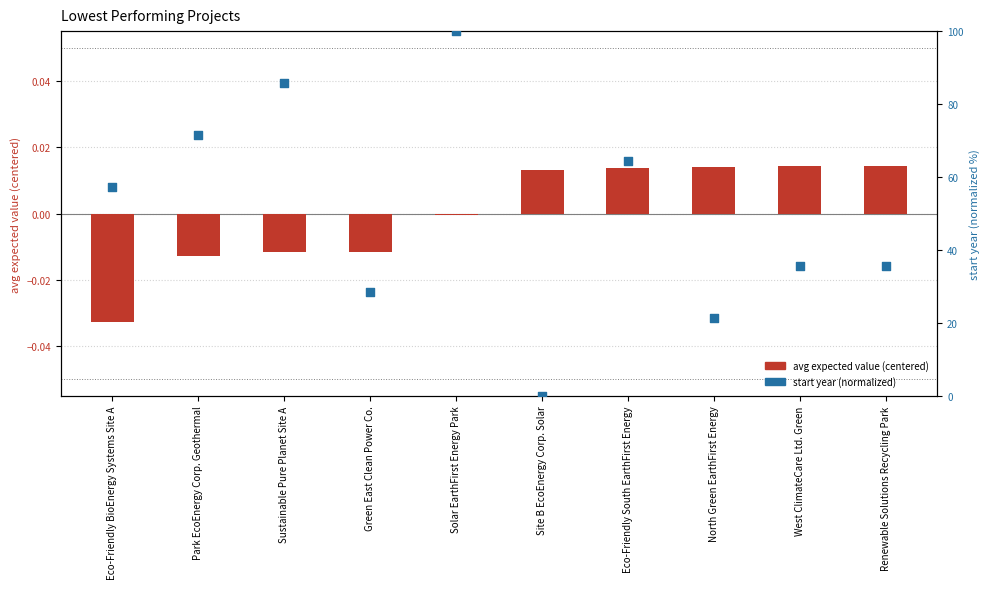

Is the value of avg expected value (centered) at Park EcoEnergy Corp. Geothermal greater than the value of start year (normalized) at Site B EcoEnergy Corp. Solar?

No